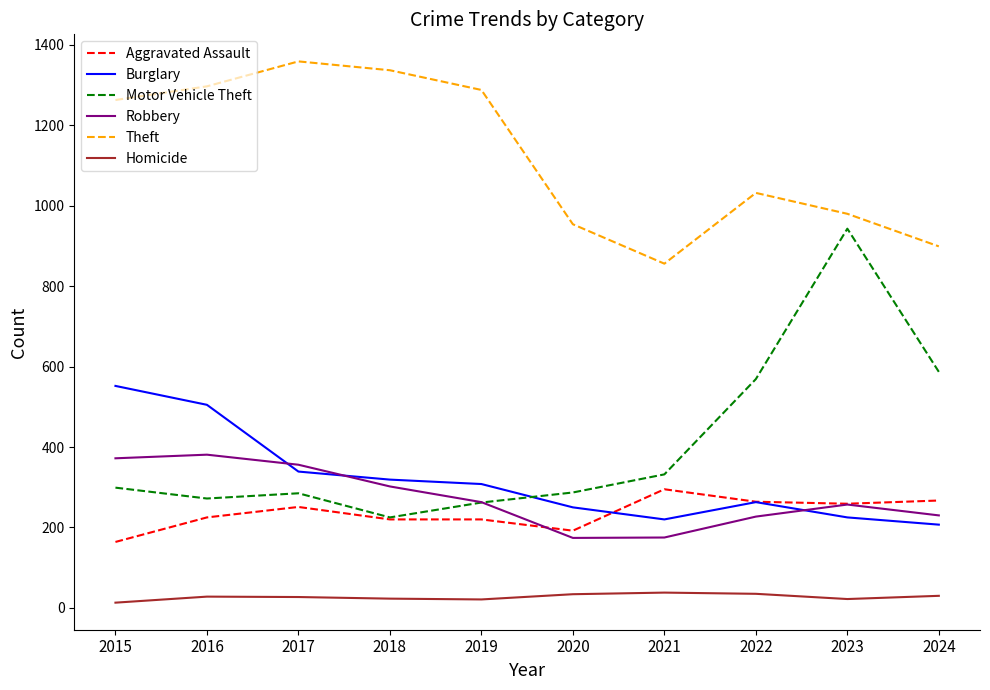

True or false: Homicide has a value of 38 at 2021.

True